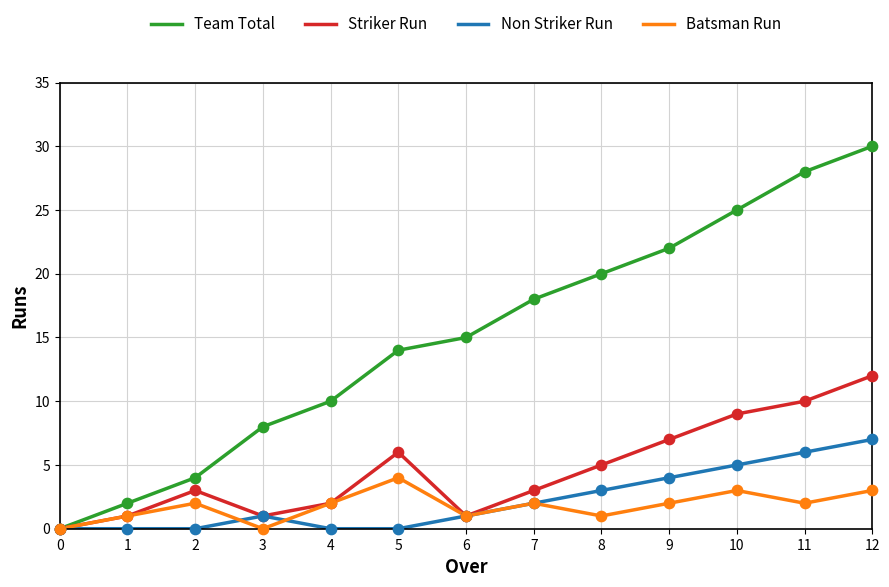

At which category is the sum across all series the highest?

12